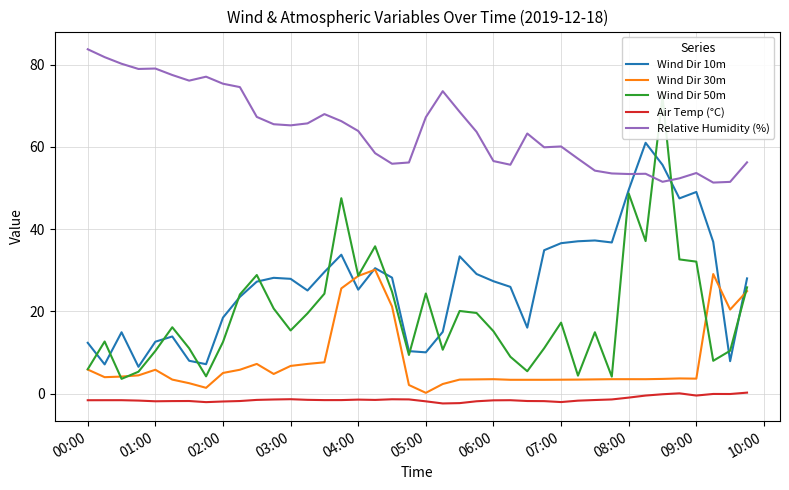

True or false: Air Temp (°C) and Wind Dir 30m intersect in this chart.

False